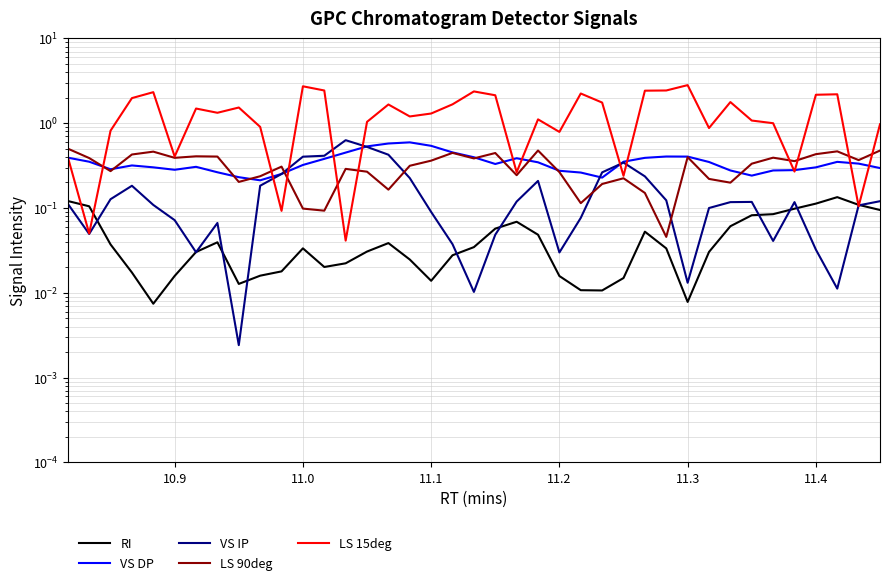

Does the chart display data point markers on the line(s)?

No